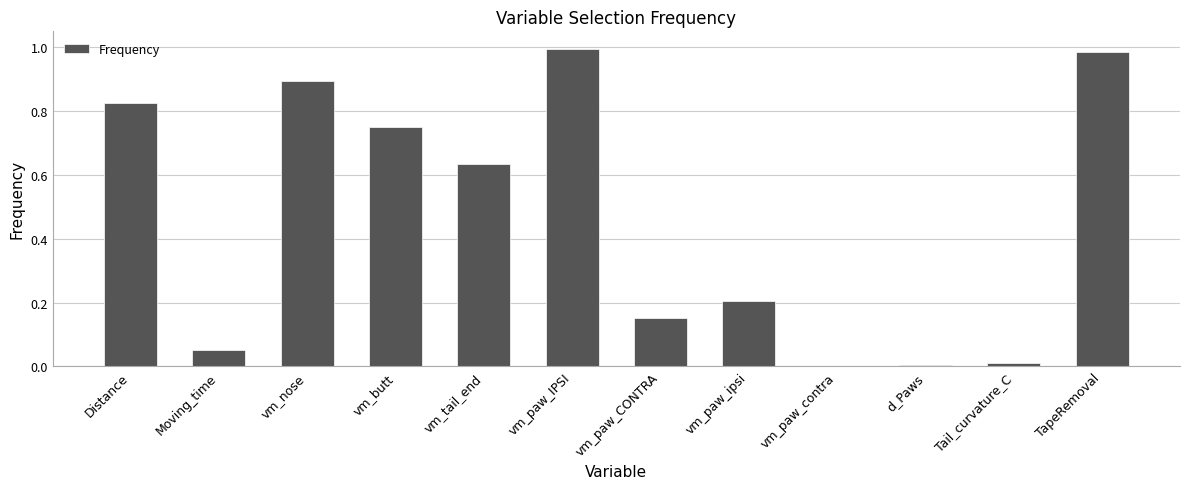

The value at vm_tail_end is 0.3. True or false?

False